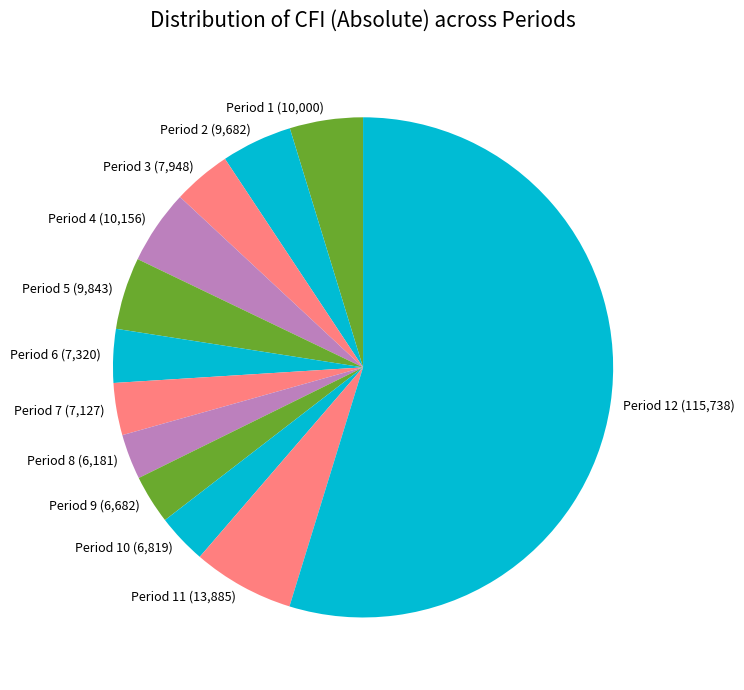

How many slices are in this pie chart?

12